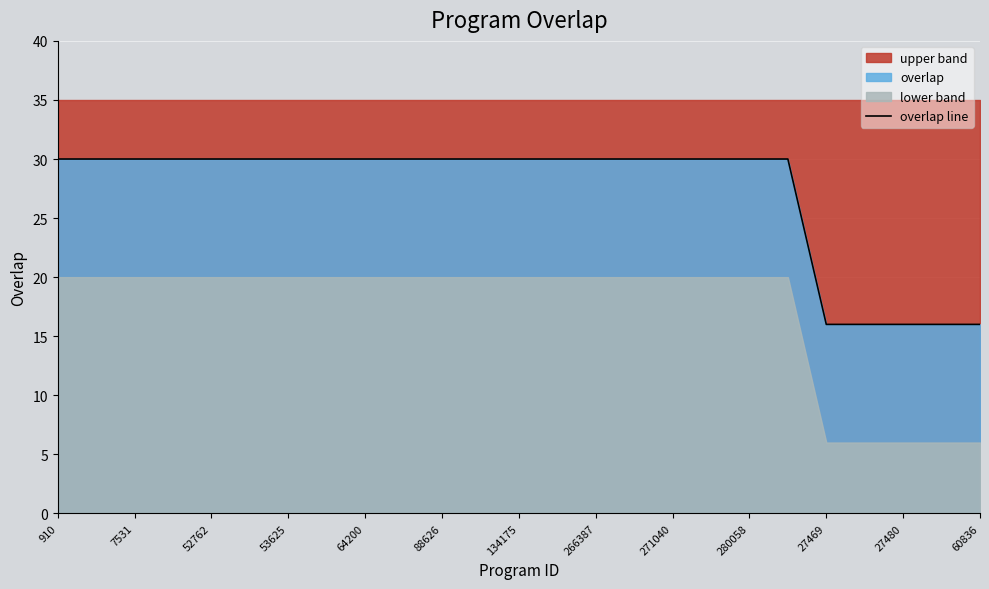

What is the minimum value for overlap line?

16